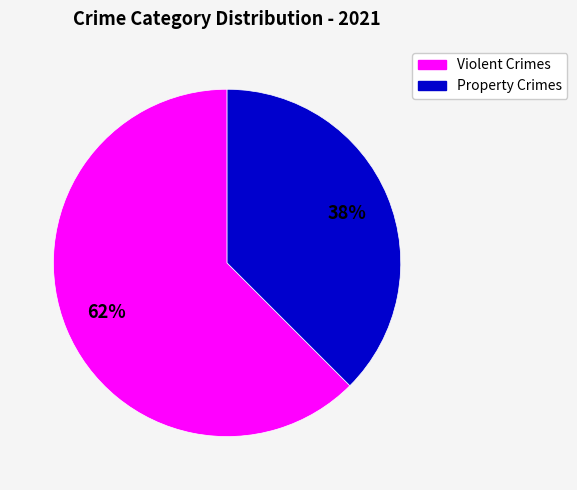

To the nearest percent, what is the average slice percentage?

50%